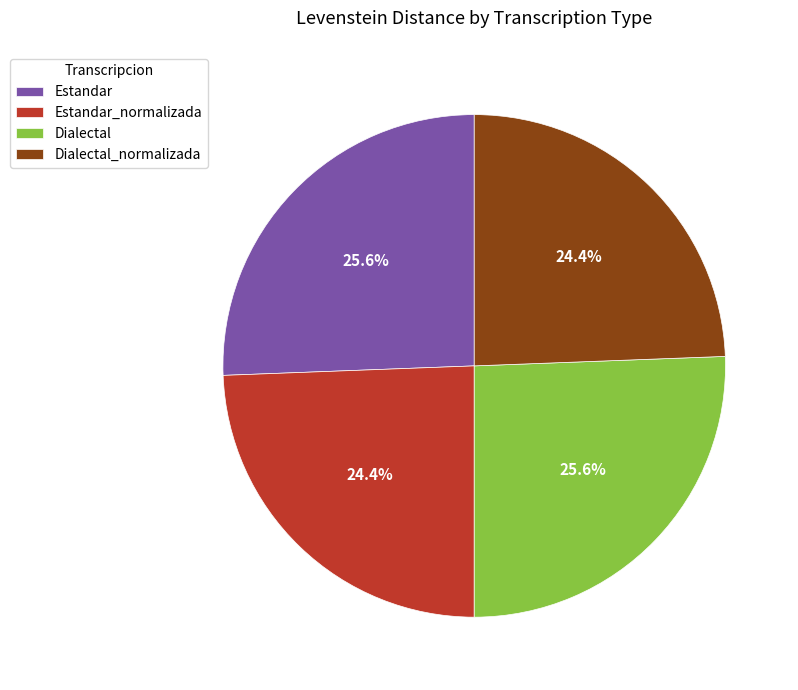

Does Dialectal represent more than half of the total?

No